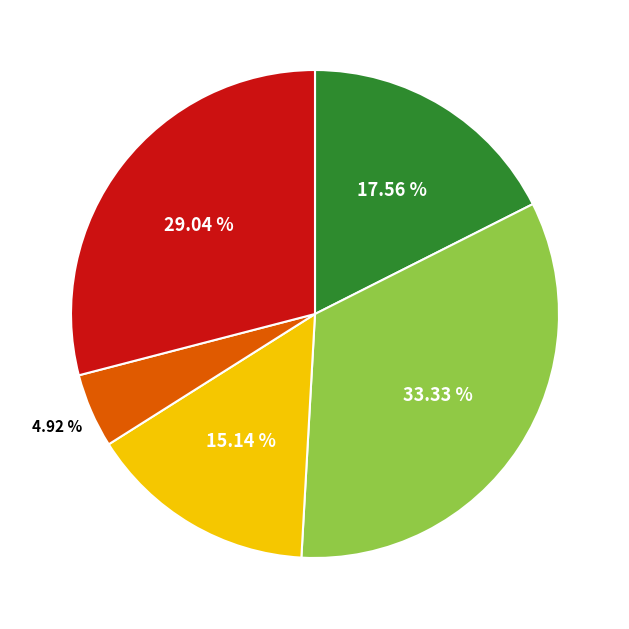

Does any single category account for the majority?

No